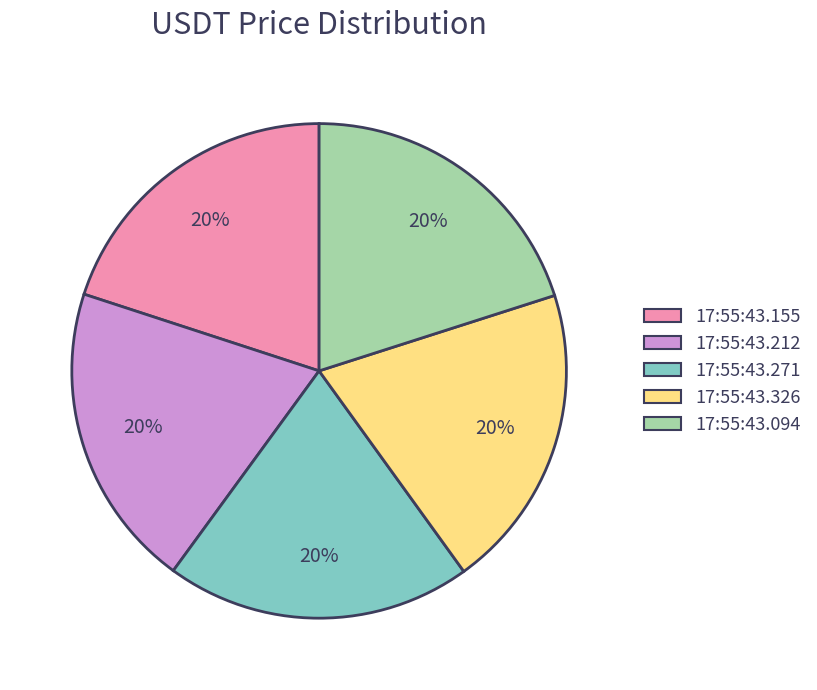

To the nearest percent, what is the average slice percentage?

20%